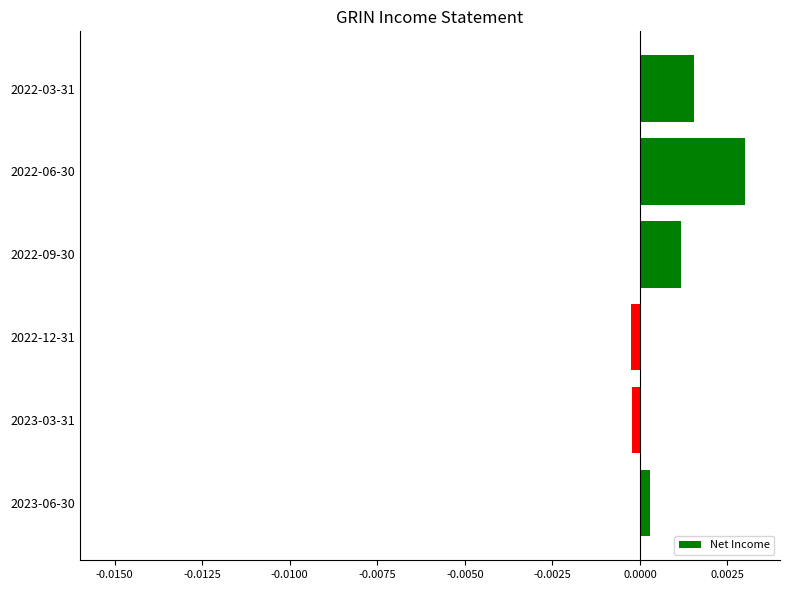

Which label corresponds to the largest value in the chart?

2022-06-30